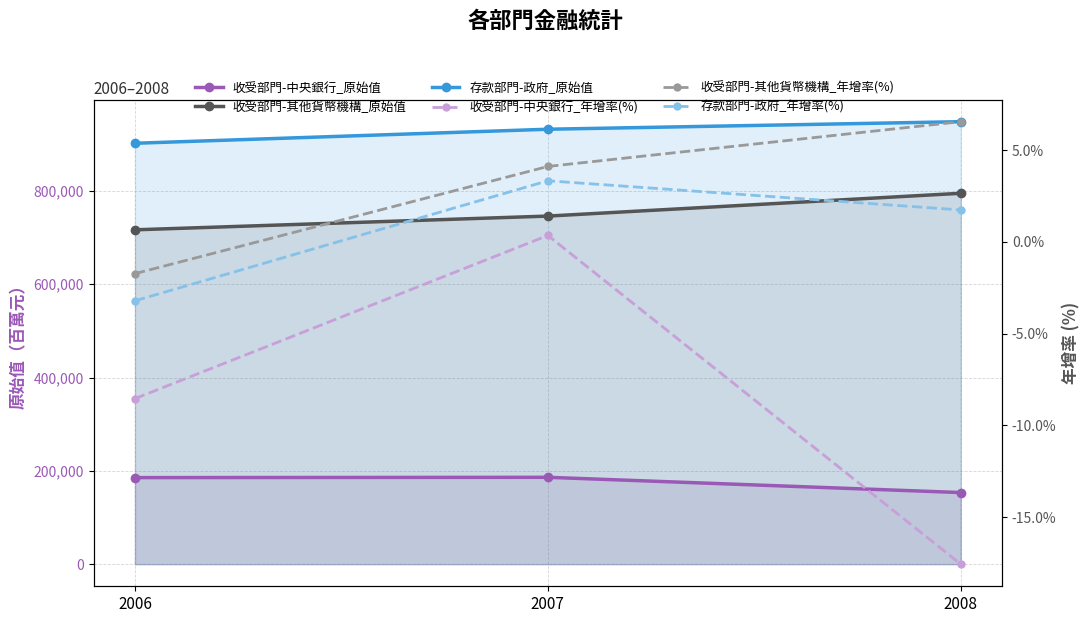

What is the total value across all series at 2007?

1864095.8